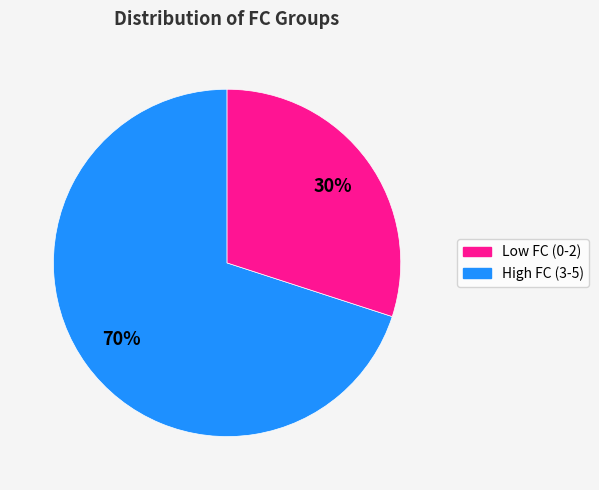

To the nearest percent, what is the difference between the largest and smallest slice percentages?

40%